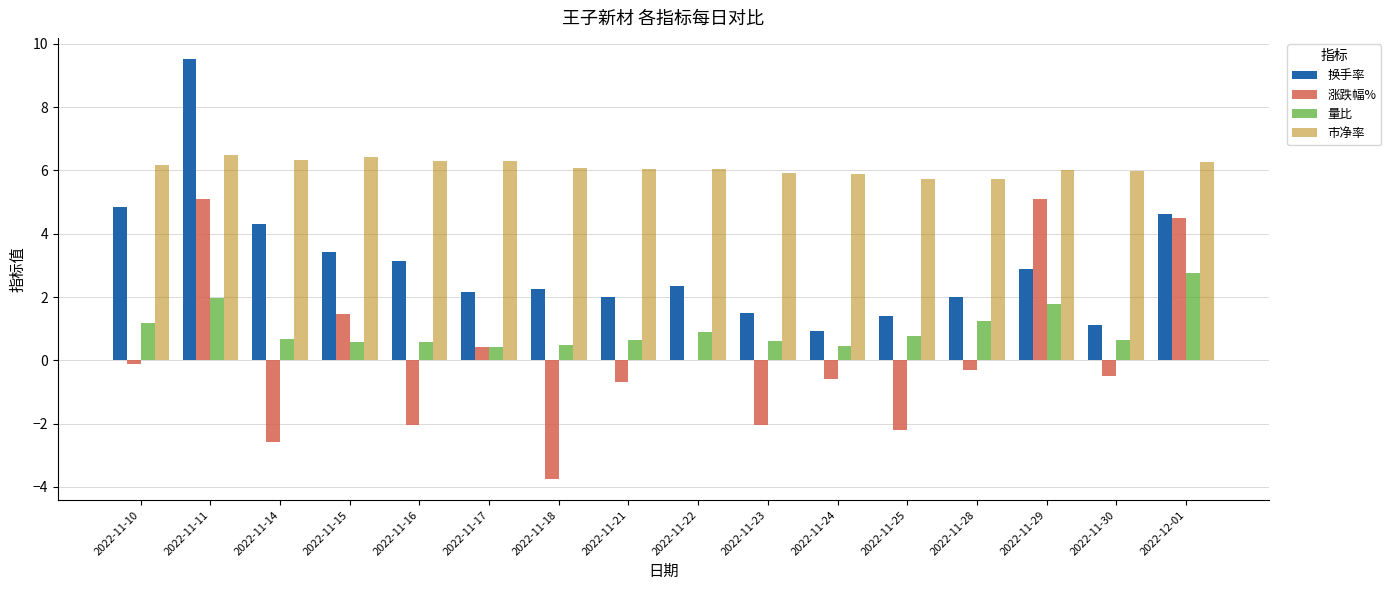

What is the approximate value of 量比 at 2022-11-11?

2.0